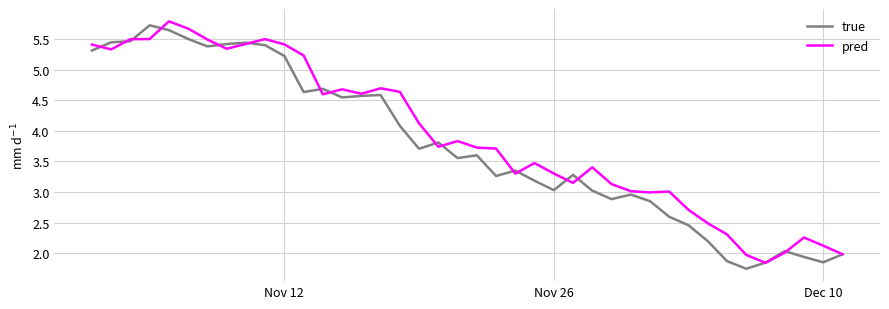

True or false: true and pred intersect in this chart.

True